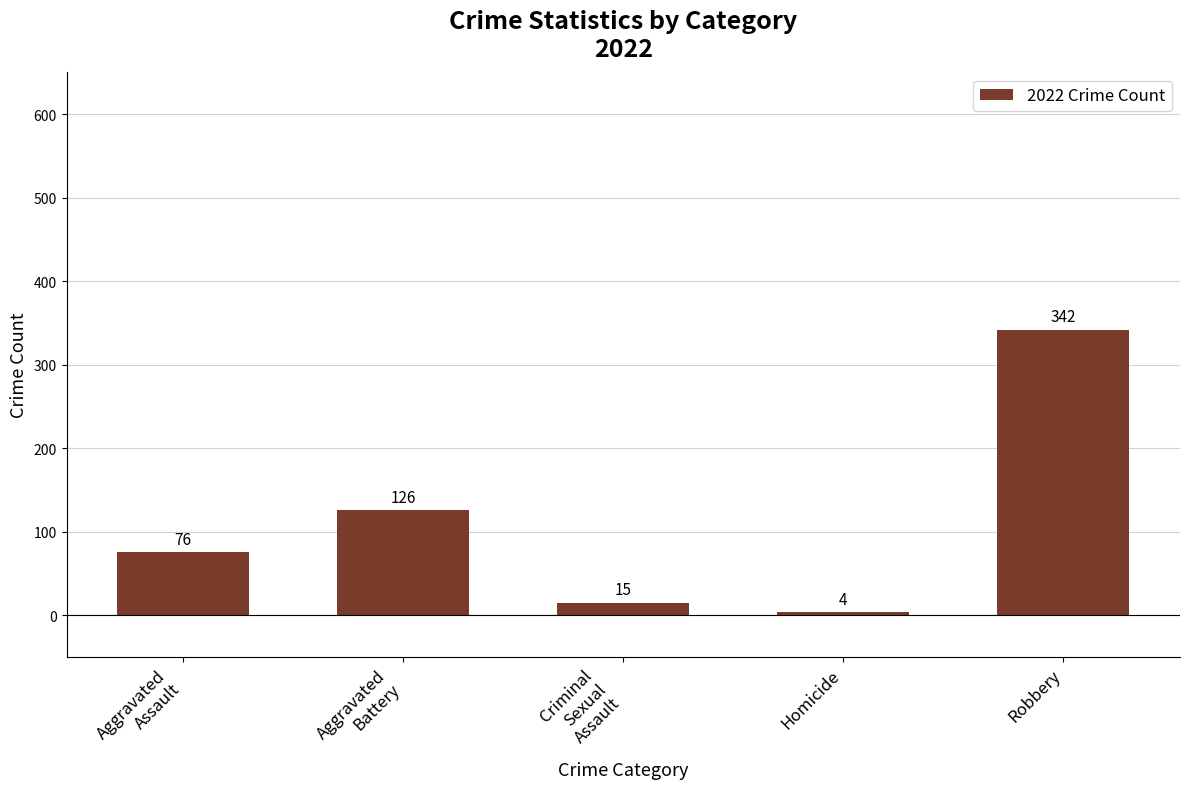

How many data points are less than 76?

2